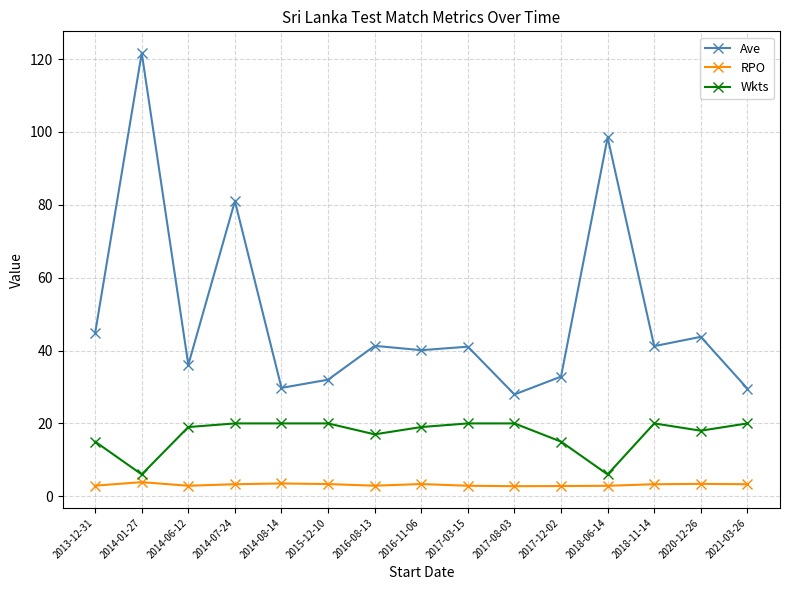

What is the sum of the Wkts values at 2013-12-31 and 2021-03-26?

35.0